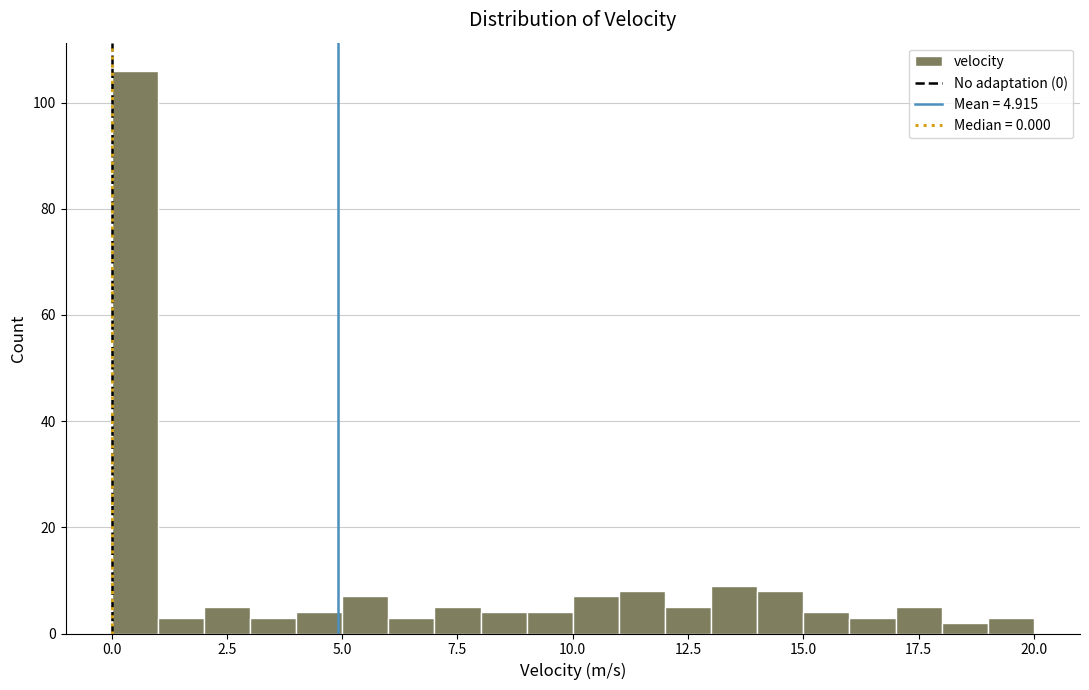

Read against the x-axis, roughly where is the centre of the tallest bar?

0.5